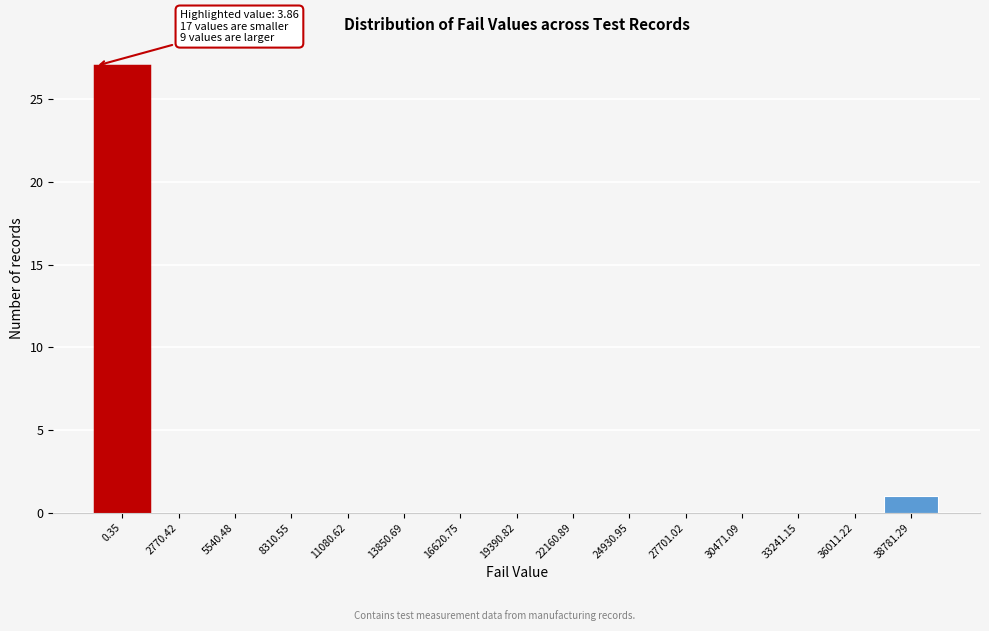

Reading right to left, transcribe all the data shown in this chart.

38781.29=1	36011.22=0	33241.15=0	30471.09=0	27701.02=0	24930.95=0	22160.89=0	19390.82=0	16620.75=0	13850.69=0	11080.62=0	8310.55=0	5540.48=0	2770.42=0	0.35=27